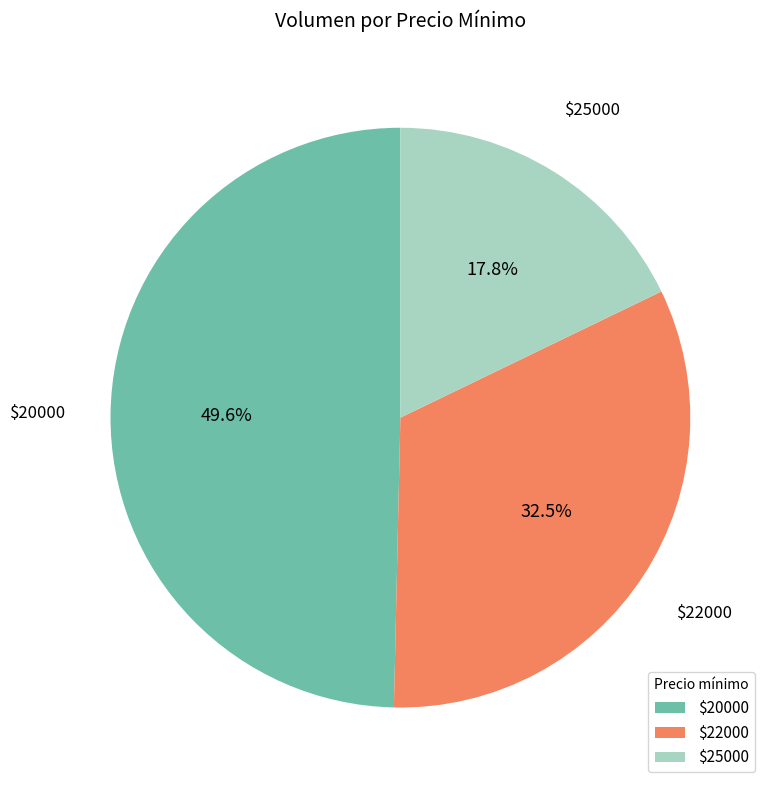

Rank the categories by value from lowest to highest.

$25000, $22000, $20000